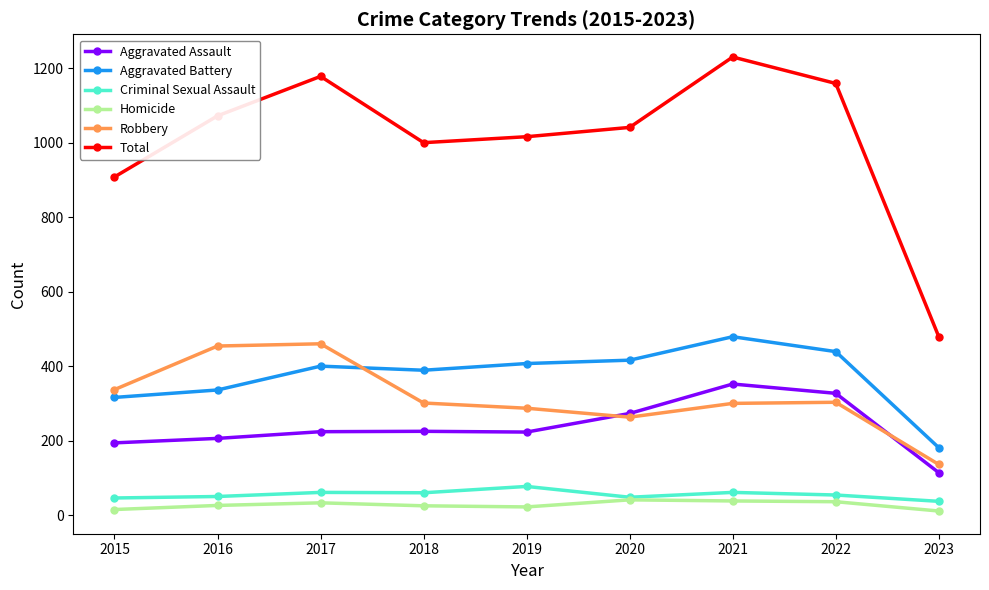

What is the highest value of the Total series?

1230